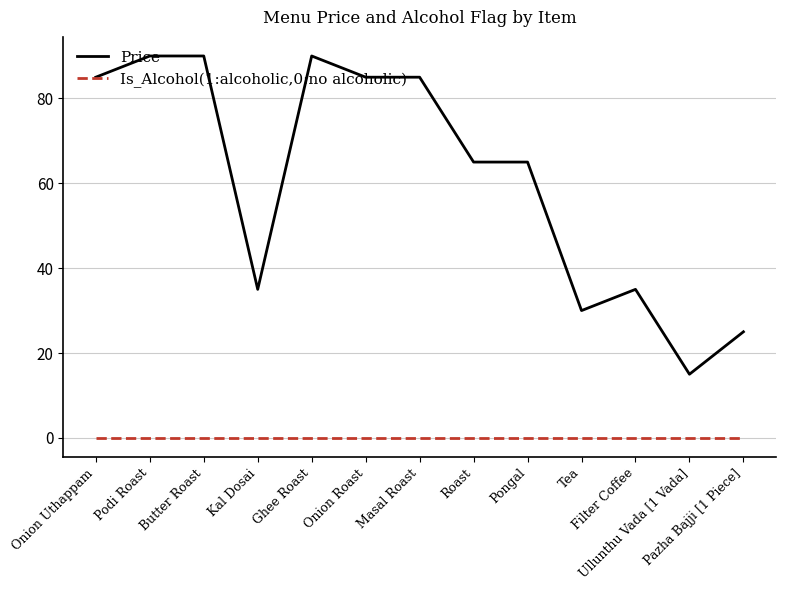

Rank the series by their average value, from highest to lowest.

Price, Is_Alcohol(1:alcoholic,0:no alcoholic)